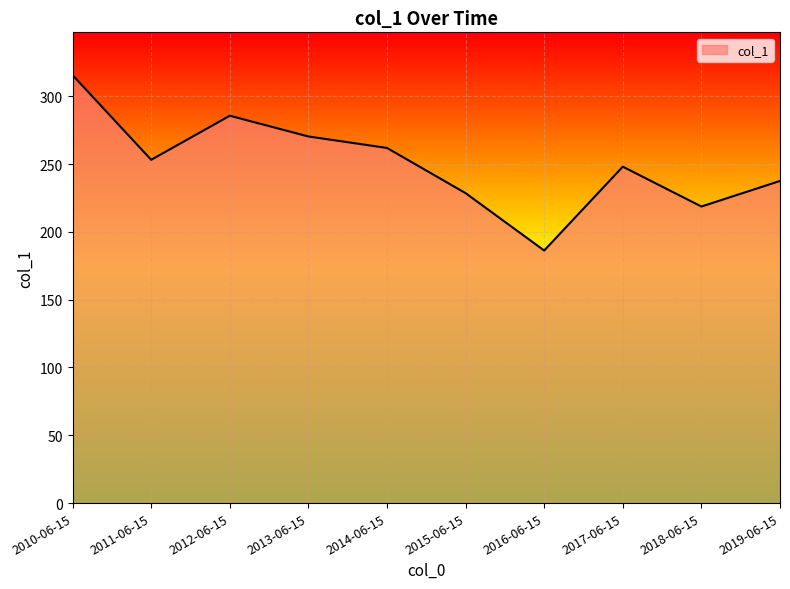

What position from the left is 2019-06-15?

10